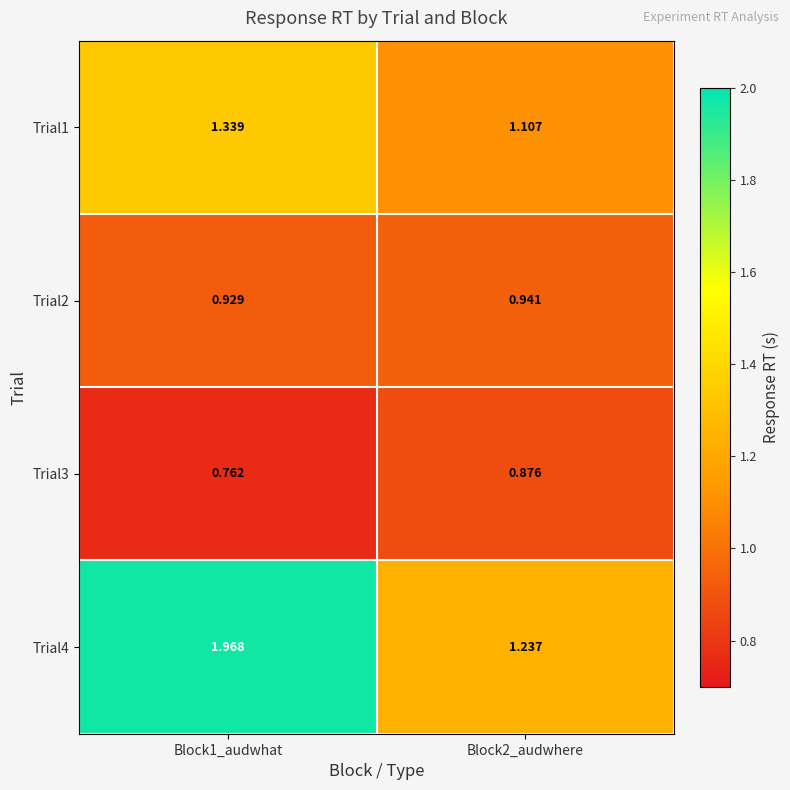

Is the value of Trial2 at Block1_audwhat greater than the value of Trial4 at Block2_audwhere?

No